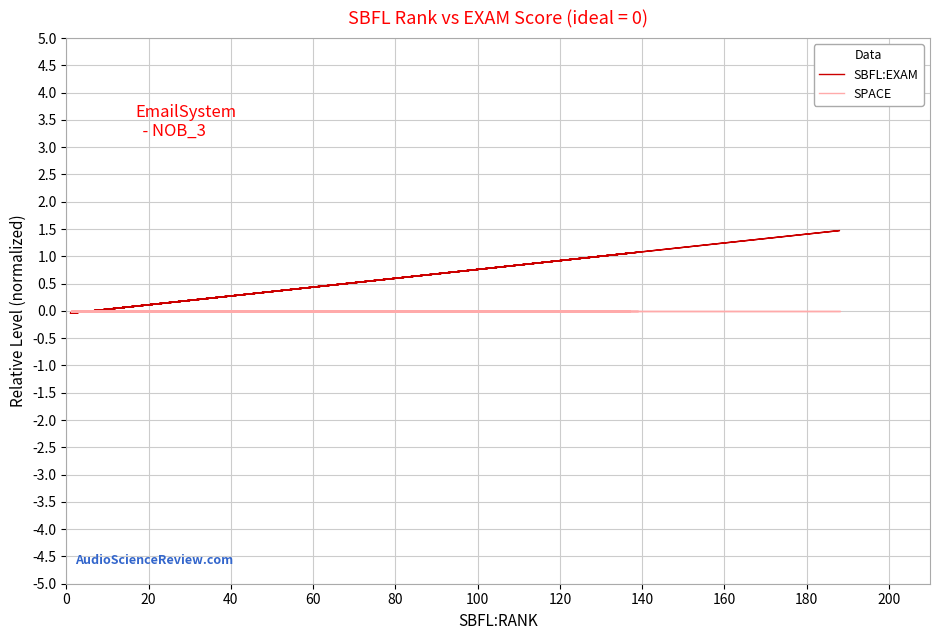

After their last crossing, which series has the higher values: SPACE or SBFL:EXAM?

SPACE